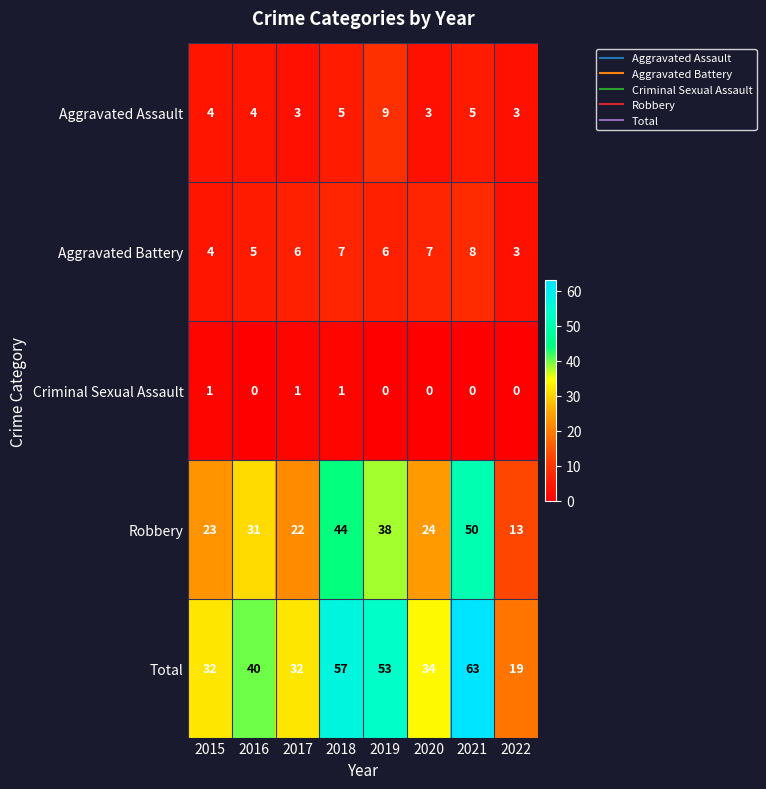

What is the sum of the Aggravated Battery values at 2018 and 2022?

10